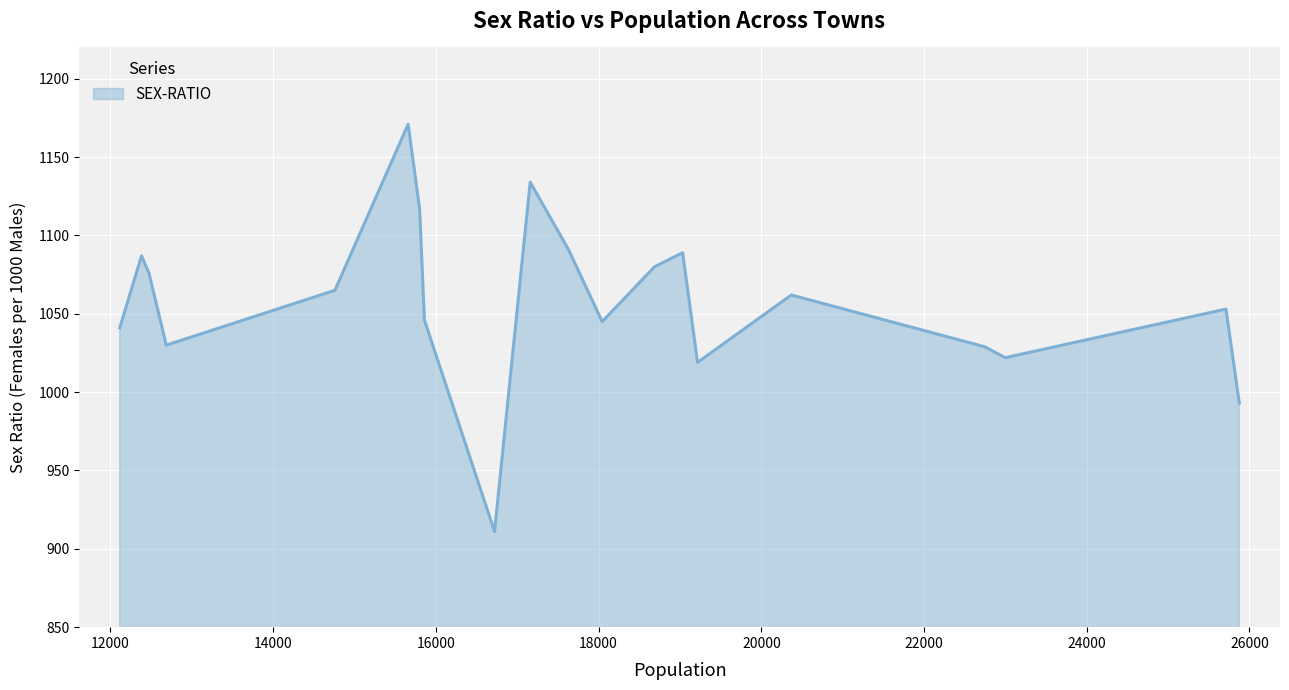

What is the maximum value shown in the chart?

1171